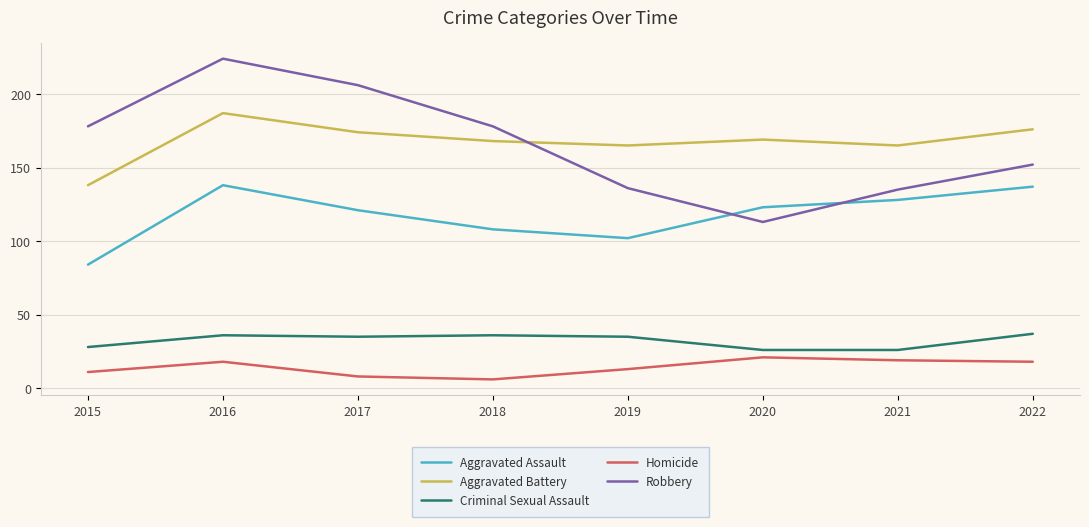

What is the total value across all series at 2022?

520